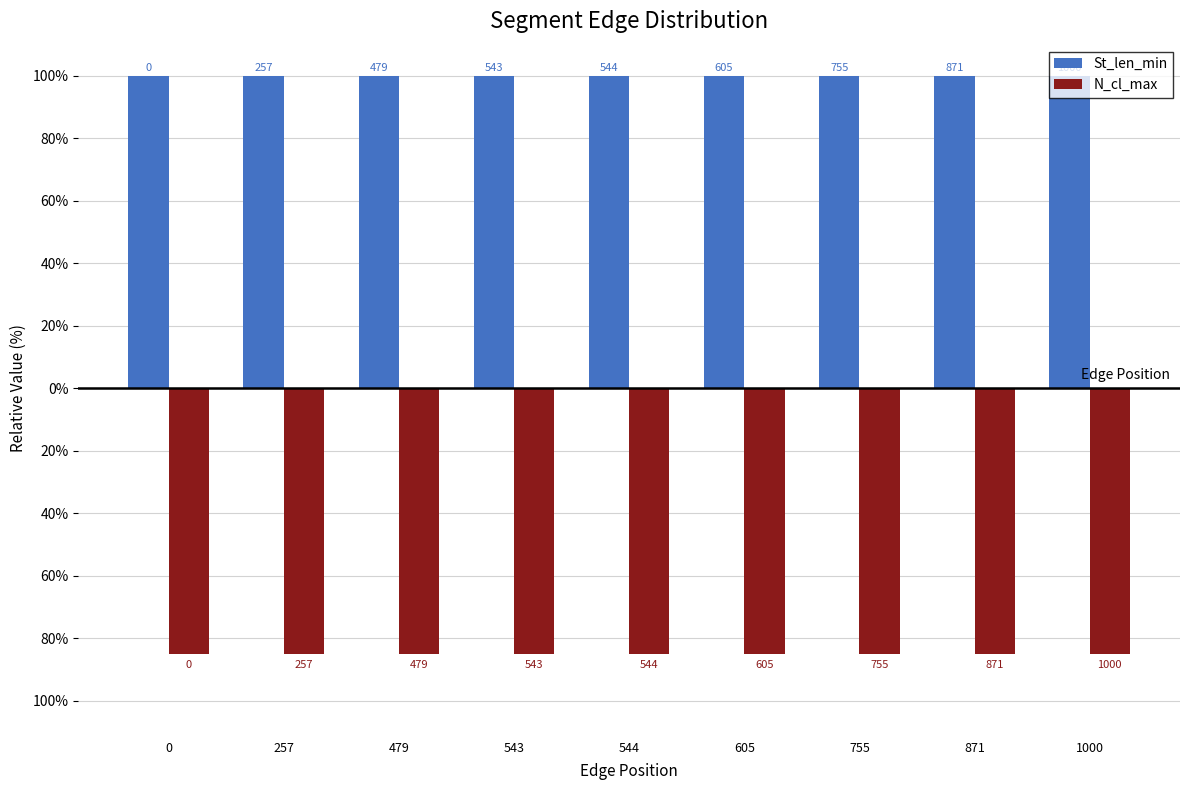

Between 755 and 543, which is larger?

755